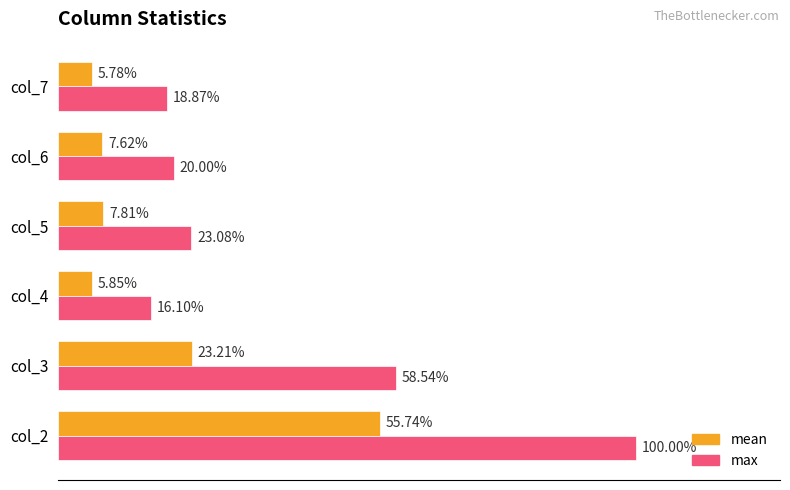

What is the label of the 1st bar from the right?

1.0